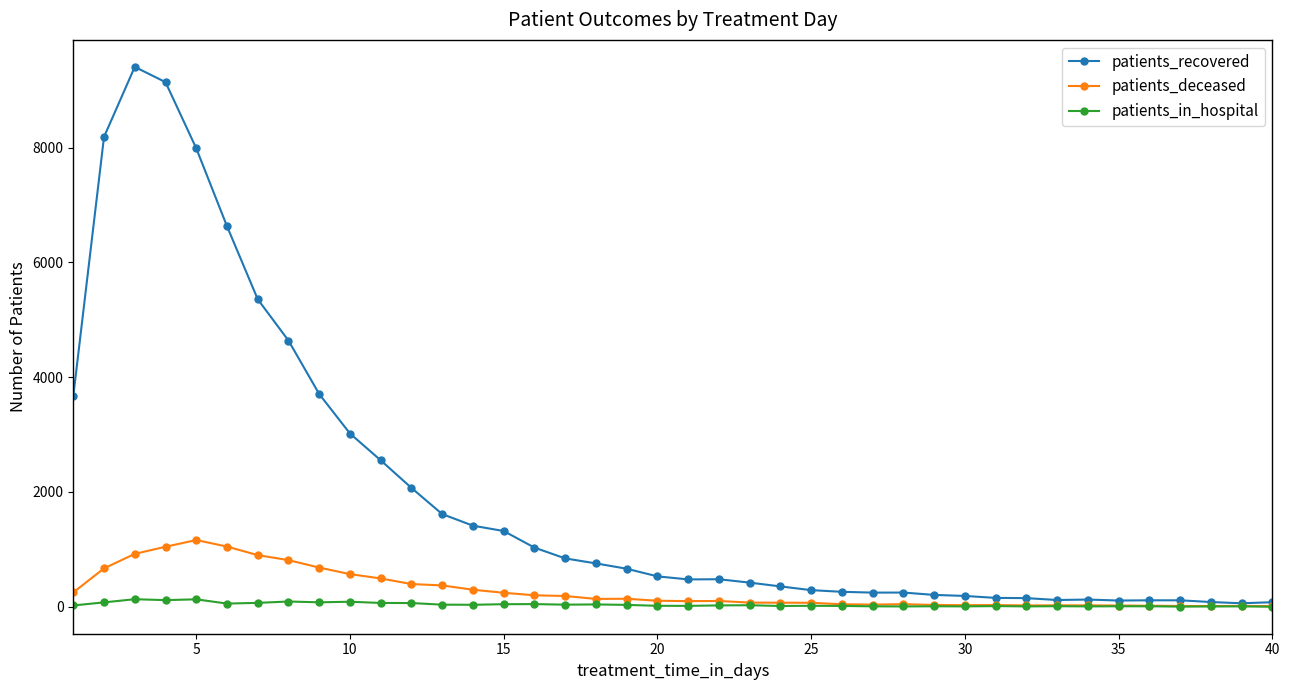

How many categories are shown in the chart?

40